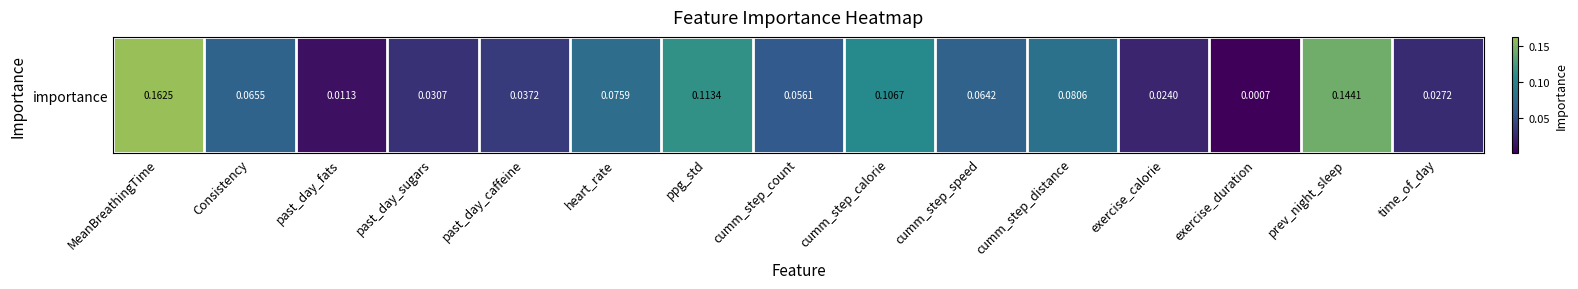

List the labels in order of value, largest first.

MeanBreathingTime, prev_night_sleep, ppg_std, cumm_step_calorie, cumm_step_distance, heart_rate, Consistency, cumm_step_speed, cumm_step_count, past_day_caffeine, past_day_sugars, time_of_day, exercise_calorie, past_day_fats, exercise_duration